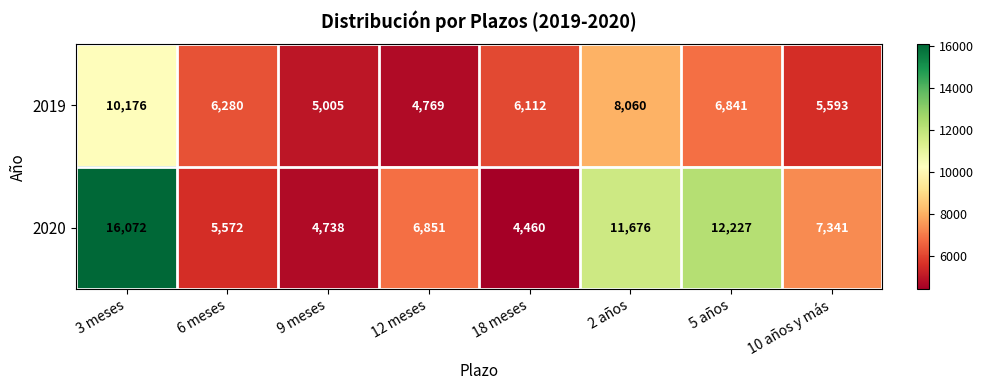

How many categories are shown in the chart?

8